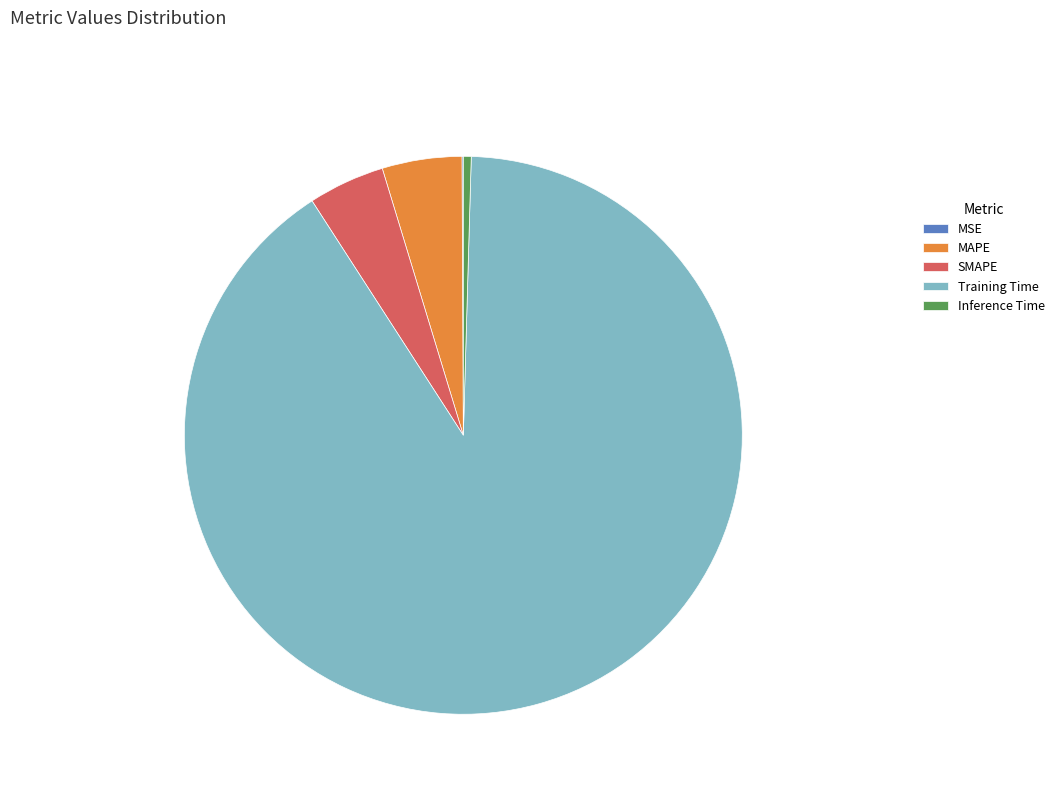

The Training Time slice represents 99% of the pie. True or false?

False